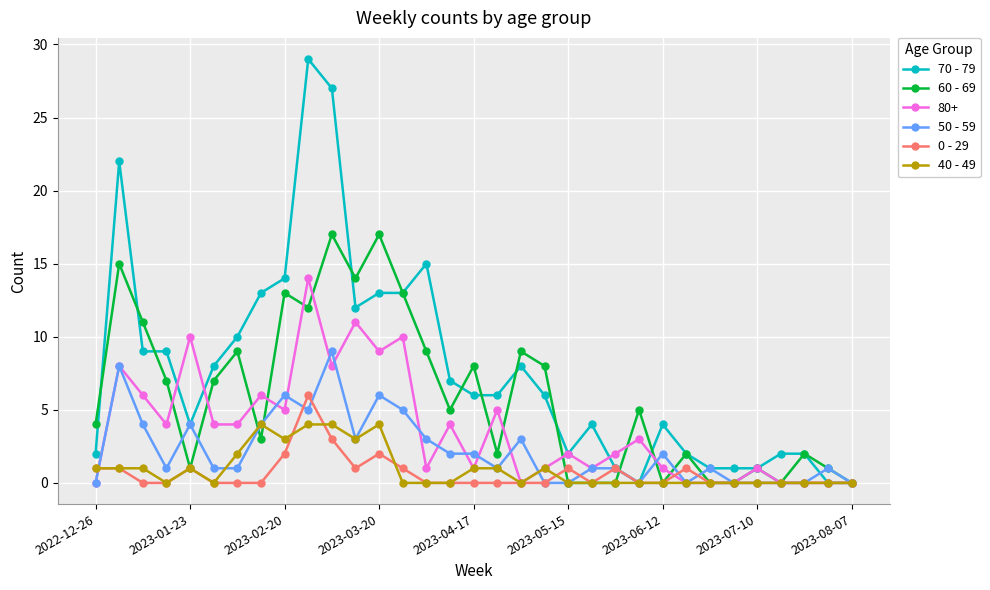

Count the number of categories in the chart.

33